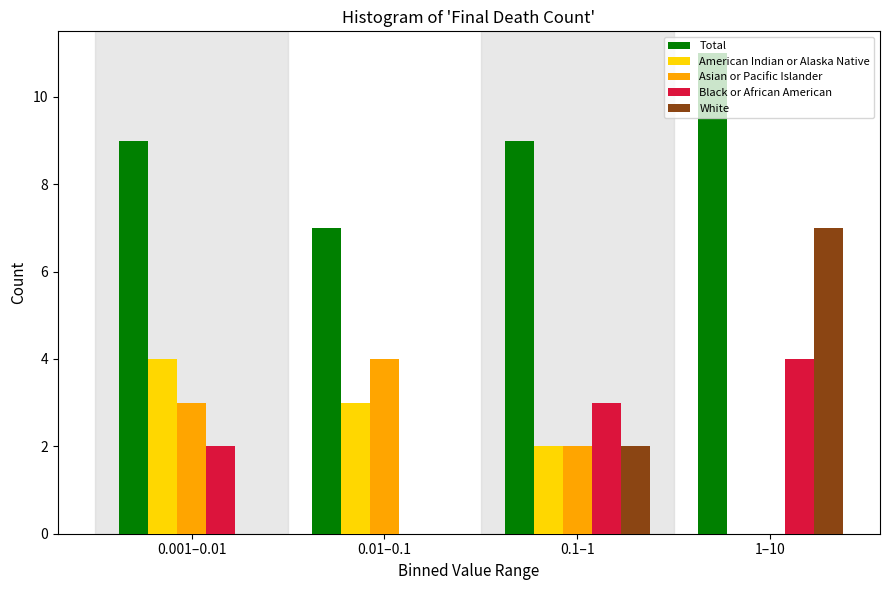

What is the greatest value displayed?

11